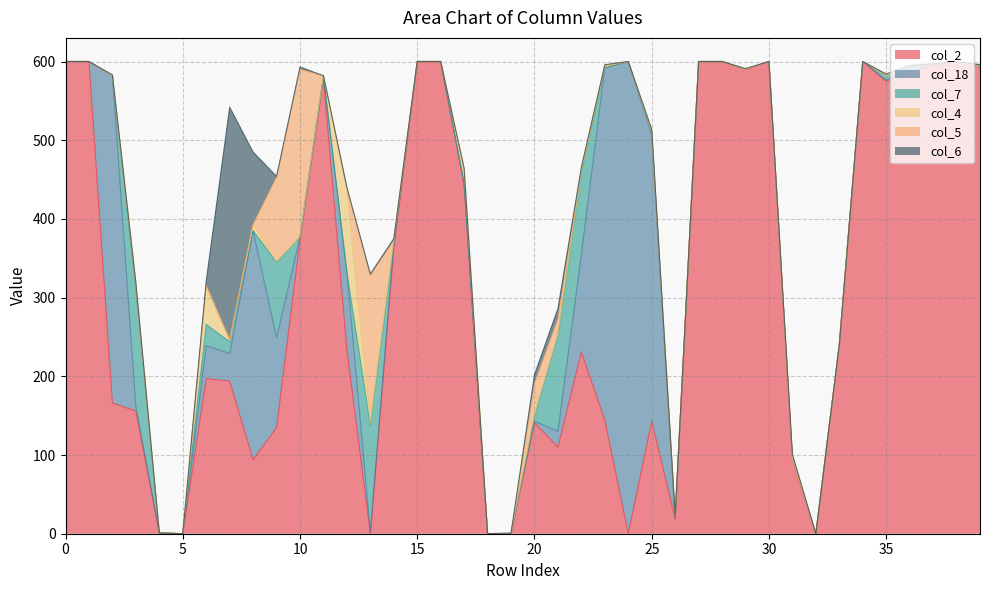

At which category does col_5 reach its first local valley?

8